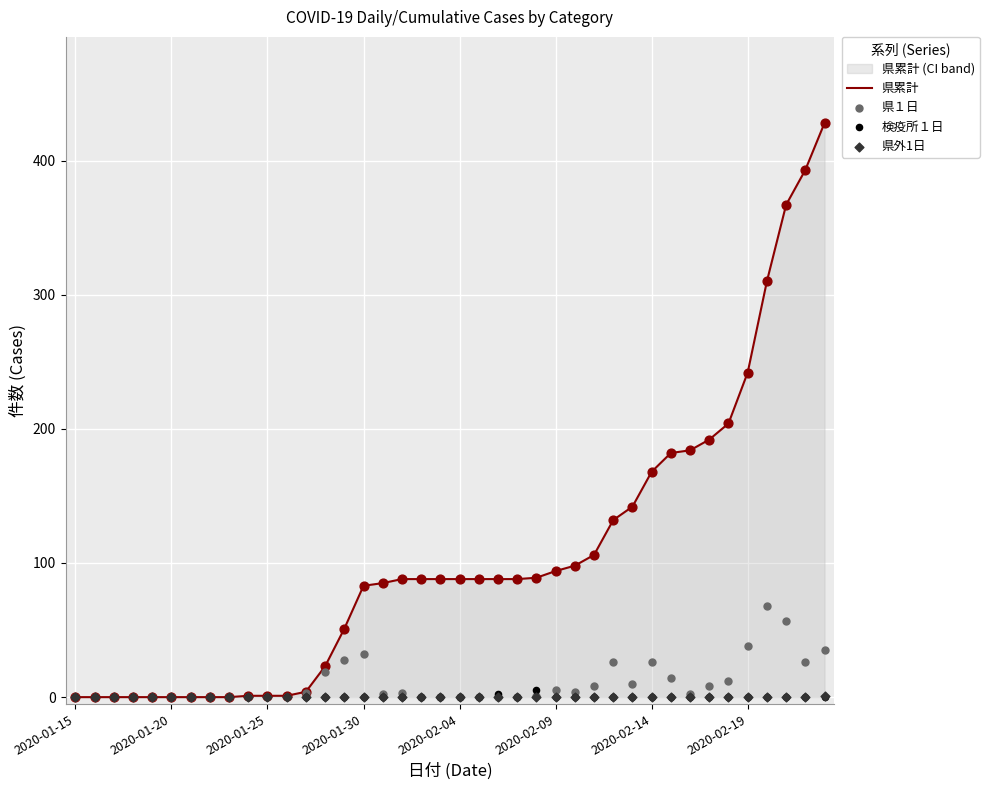

Which series reaches the maximum Y coordinate?

県累計